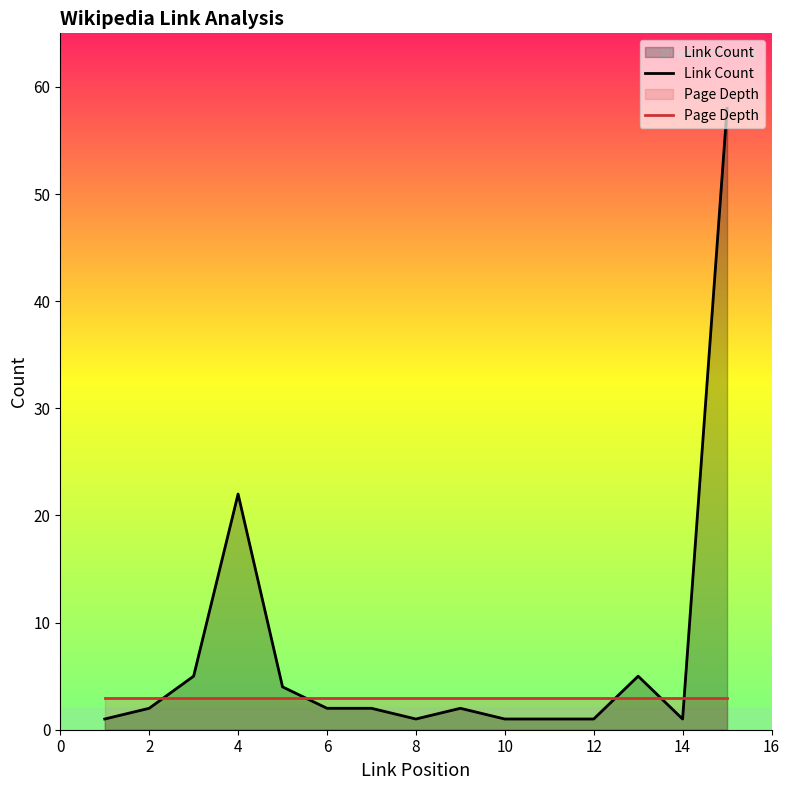

What is the maximum value for Link Count?

58